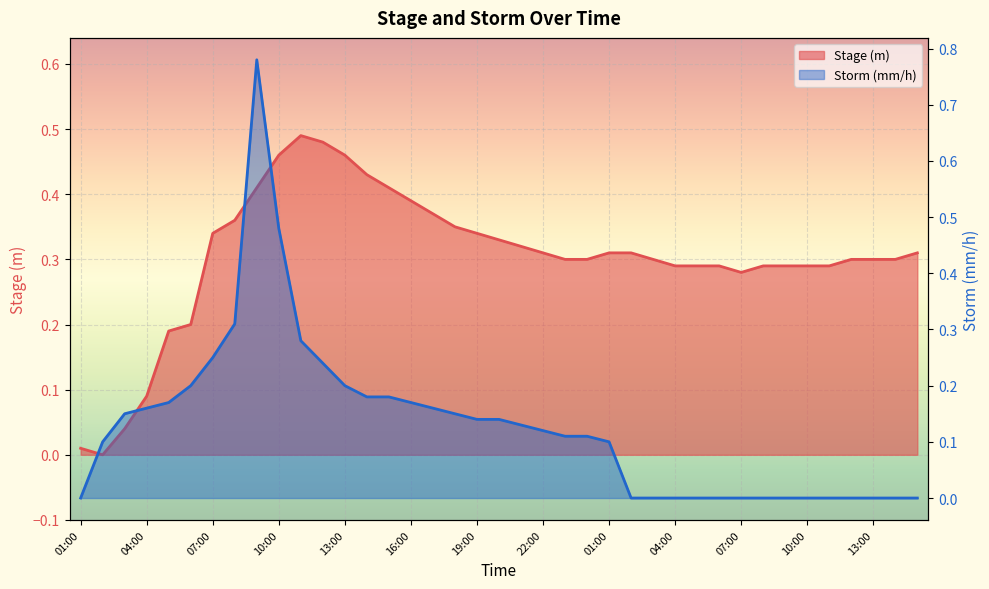

Is it true that Storm (mm/h) equals 0.1 at 19:00?

True